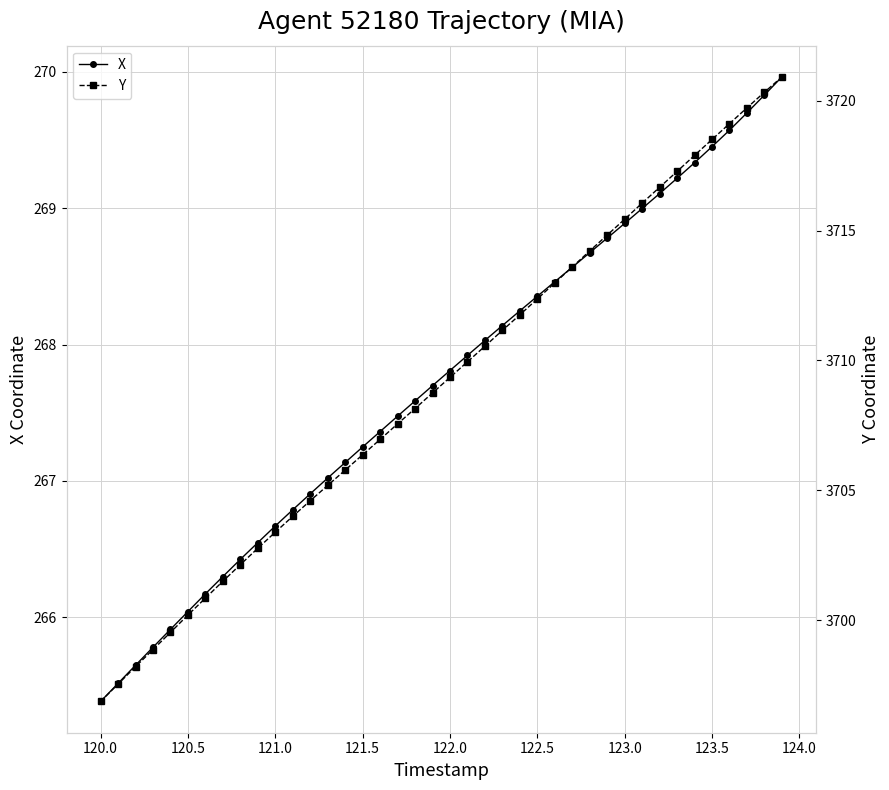

Which series has the widest spread of values?

Y